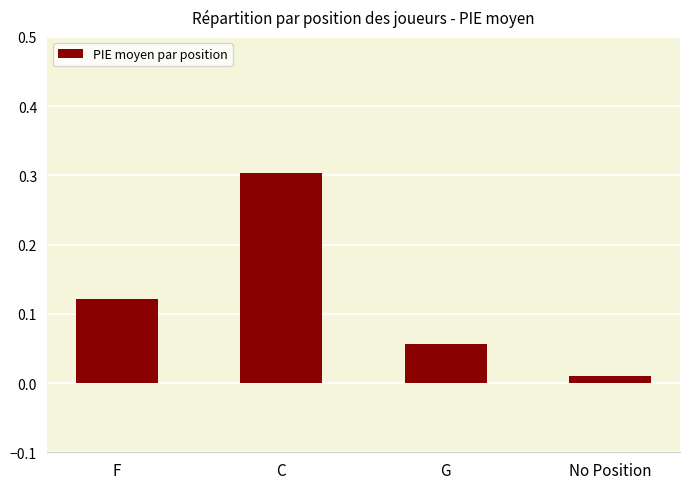

True or false: the data shows 0.3 at C.

True